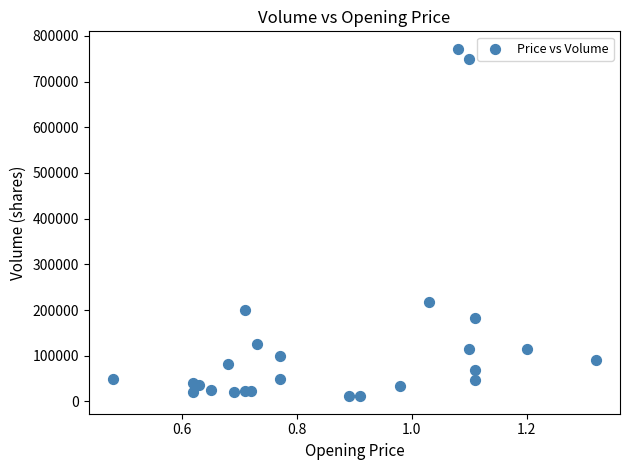

What Y value in the scatter plot is closest to 391500?

218000